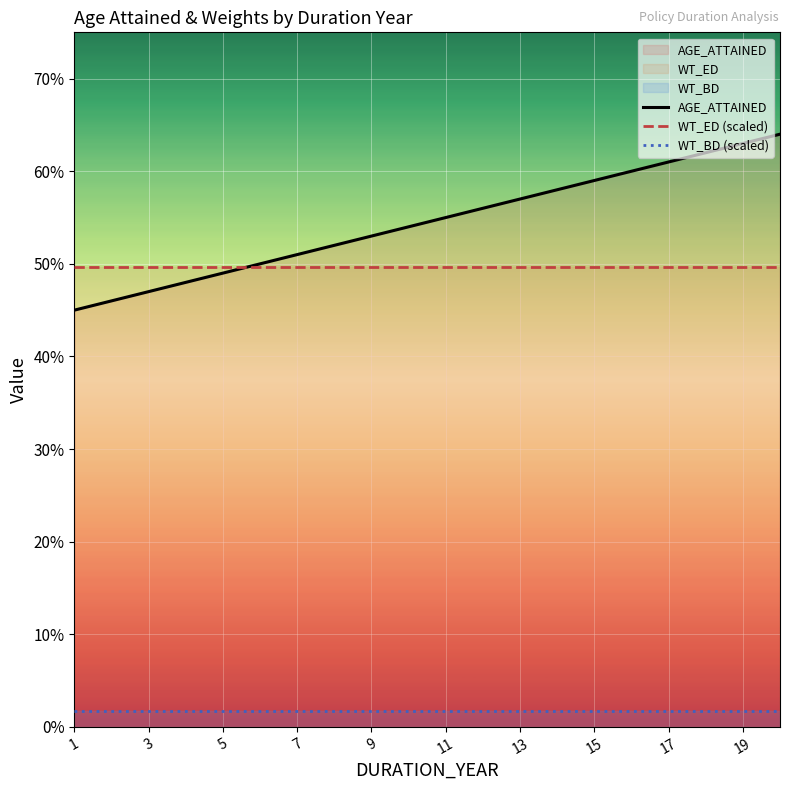

What is the spread (max minus min) of values at 13?

55.3